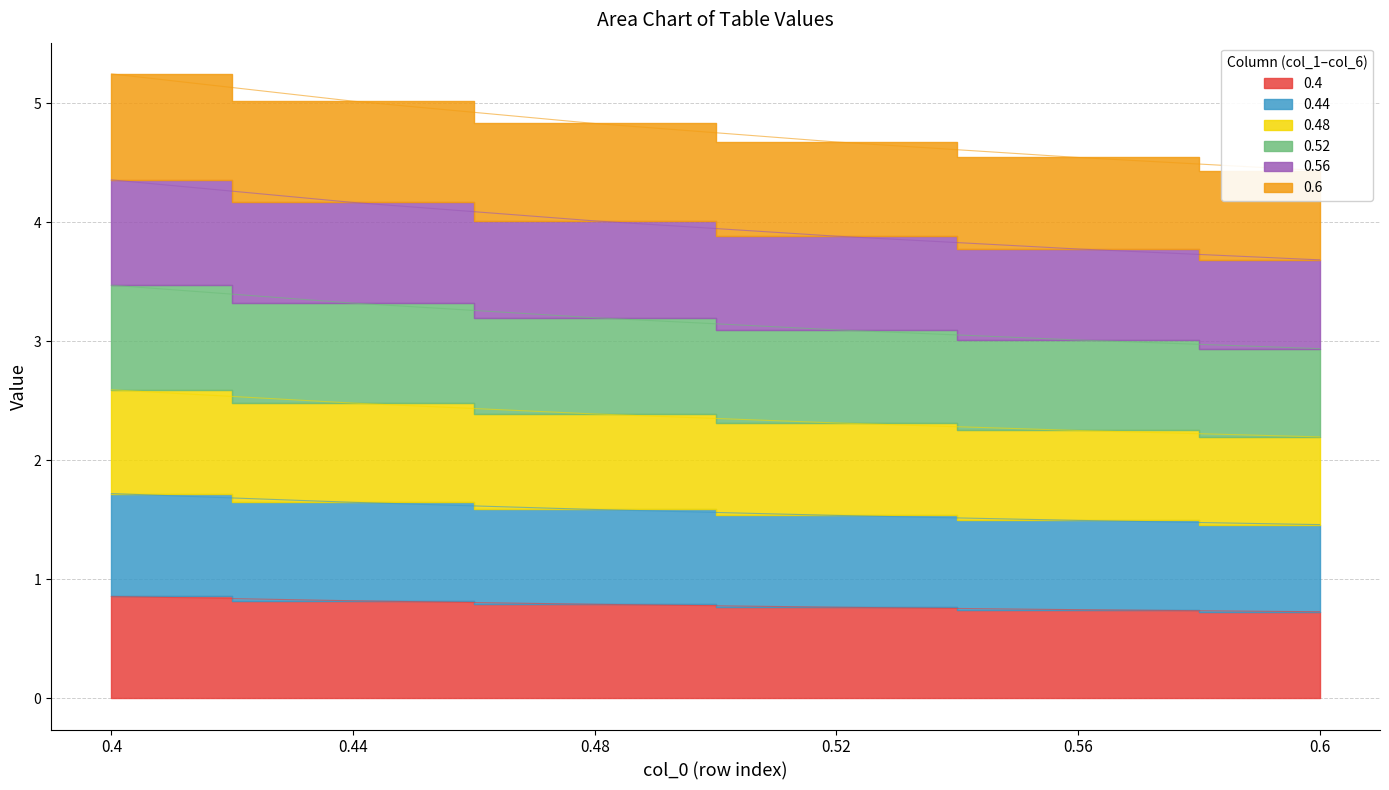

Between 0.44 and 0.56, which series saw the biggest shift?

0.52